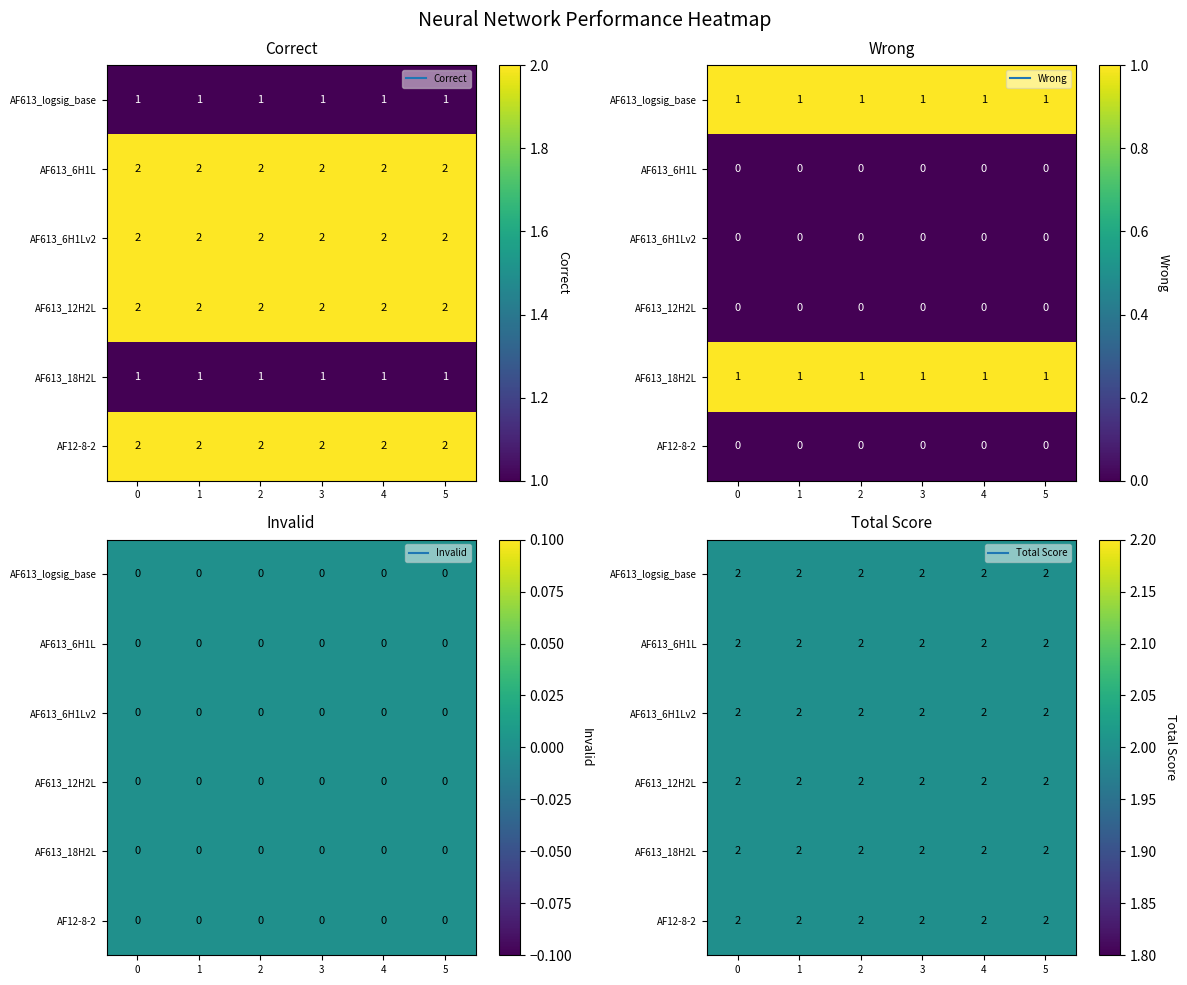

The value of AF613_6H1L_logsig mega * at Invalid is 0. True or false?

True